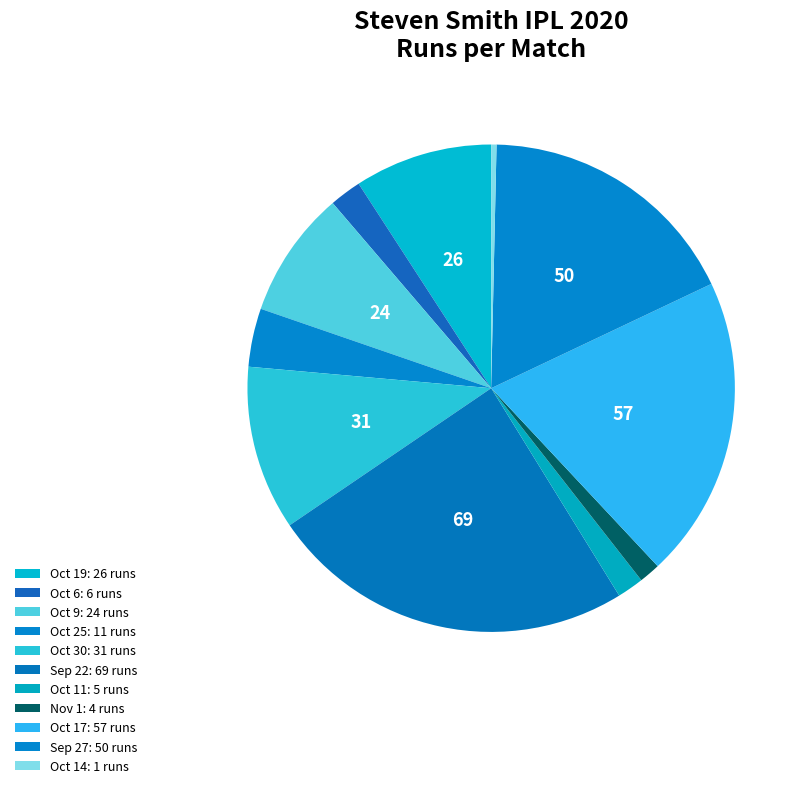

What percentage is the Oct 30 slice, to the nearest percent?

11%